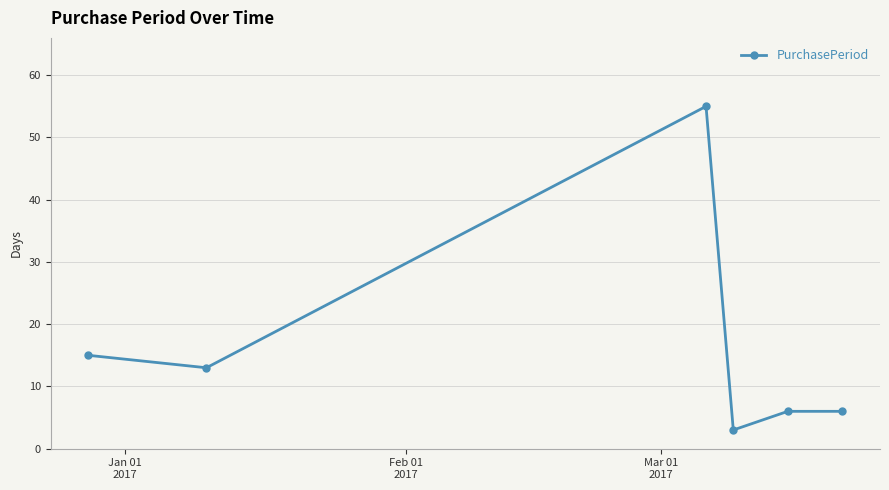

How many points are lower than both their immediate neighbors (excluding endpoints)?

2